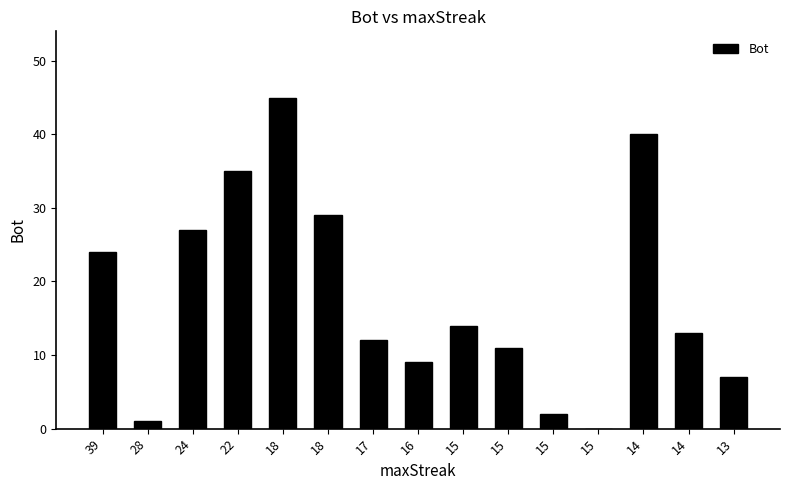

How many positive values are there?

14